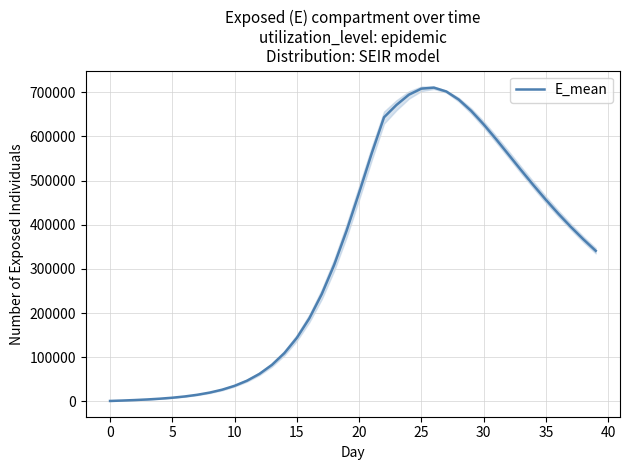

Reading left to right, what are all the values shown in this chart?

893.7	1846.1	2956.7	4315.3	6027.1	8228.0	11092.9	14853.9	19824.7	26415.6	35171.3	46804.7	62229.2	82597.5	109242.6	143772.1	187808.7	242741.7	309270.2	386738.3	472312.3	560464.2	643195.4	671180.6	694392.4	708084.8	710402.2	701618.9	683345.2	657768.5	627194.1	593649.2	558775.0	523766.6	489470.3	456392.8	424881.3	395096.6	367096.5	340889.3